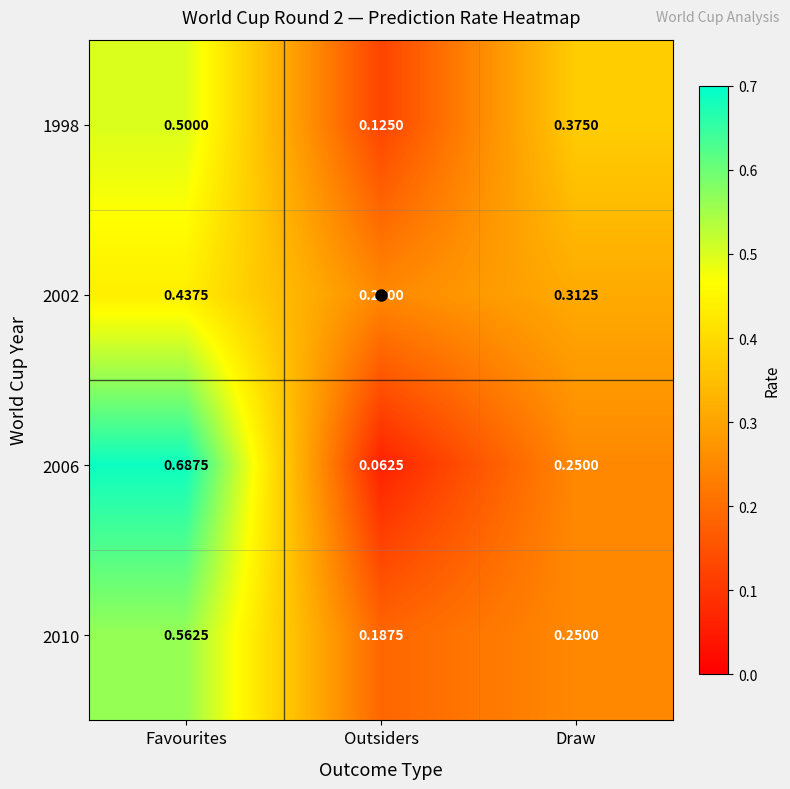

At which label is 1998 closest to 0?

Outsiders